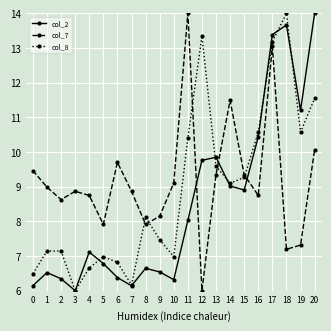

How many data points in col_2 are less than 7?

10